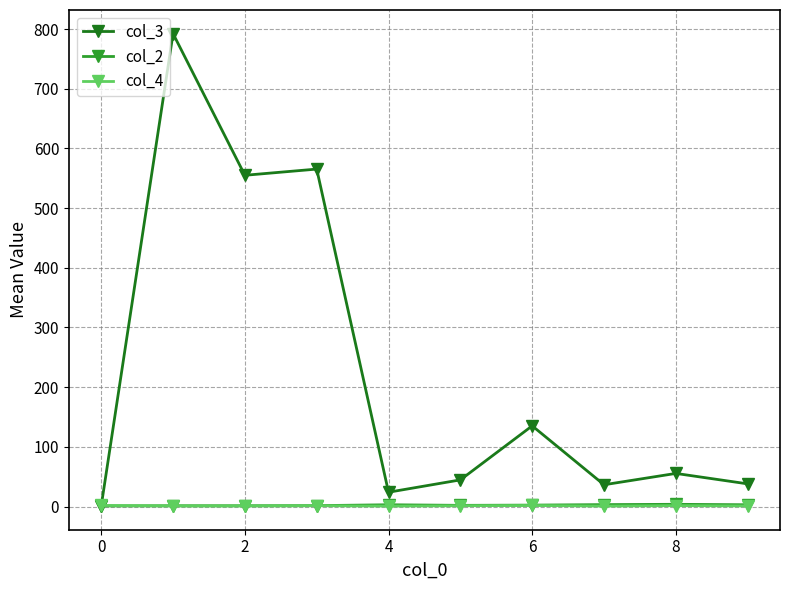

Which series has the widest spread of values?

col_3